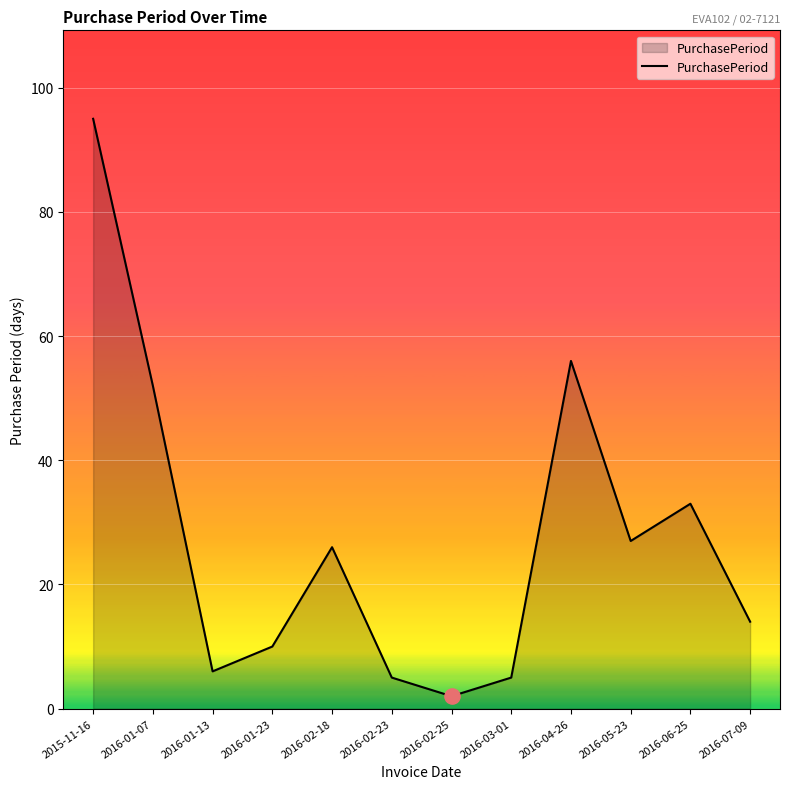

What is the ratio of the value at 2016-03-01 to the value at 2015-11-16?

0.1